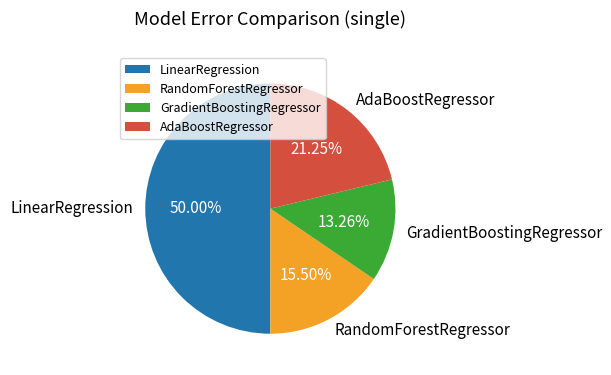

The RandomForestRegressor slice represents 3% of the pie. True or false?

False